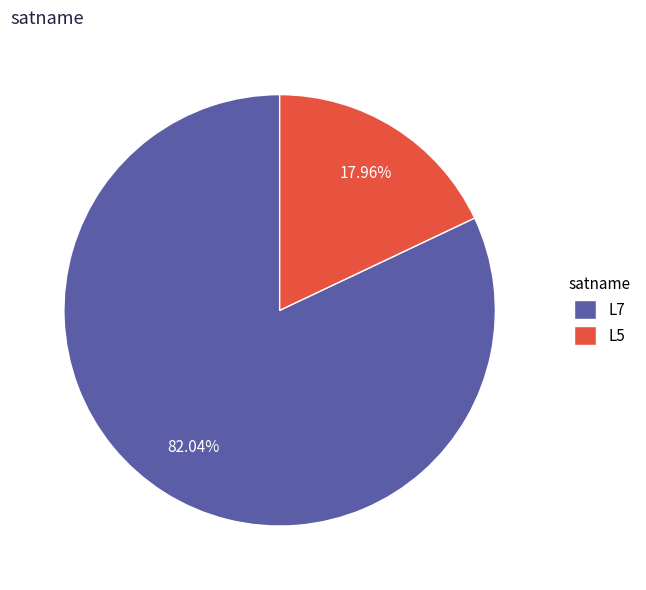

Which category has the smallest portion of the pie?

L5